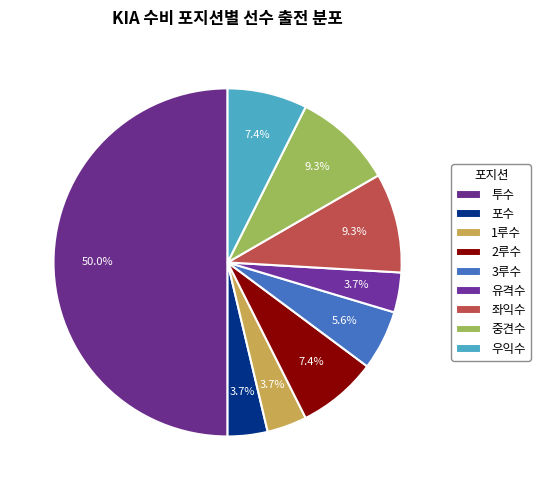

Which slice is the largest?

투수